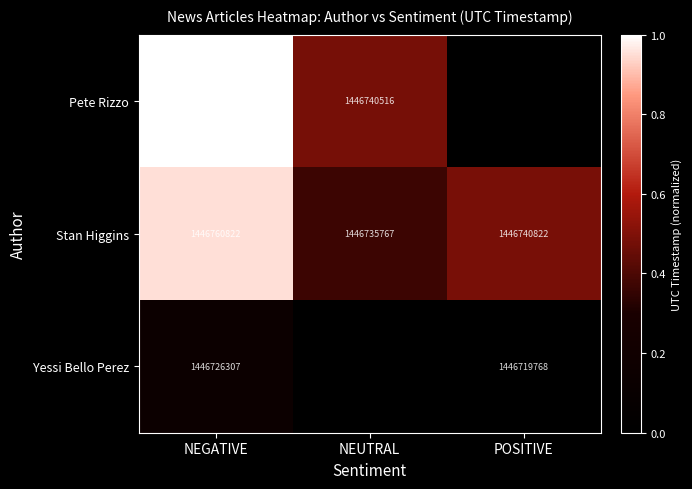

What is the difference between the highest and lowest values at NEGATIVE?

36615